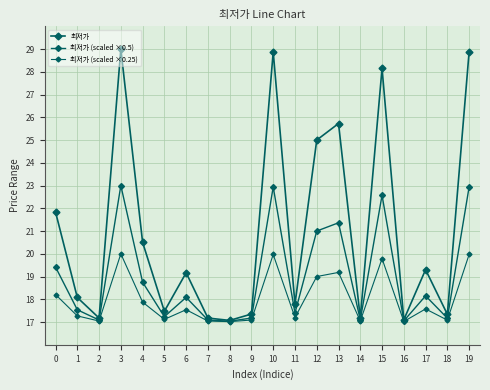

The 최저가 series shows 19.3 at 17. True or false?

True